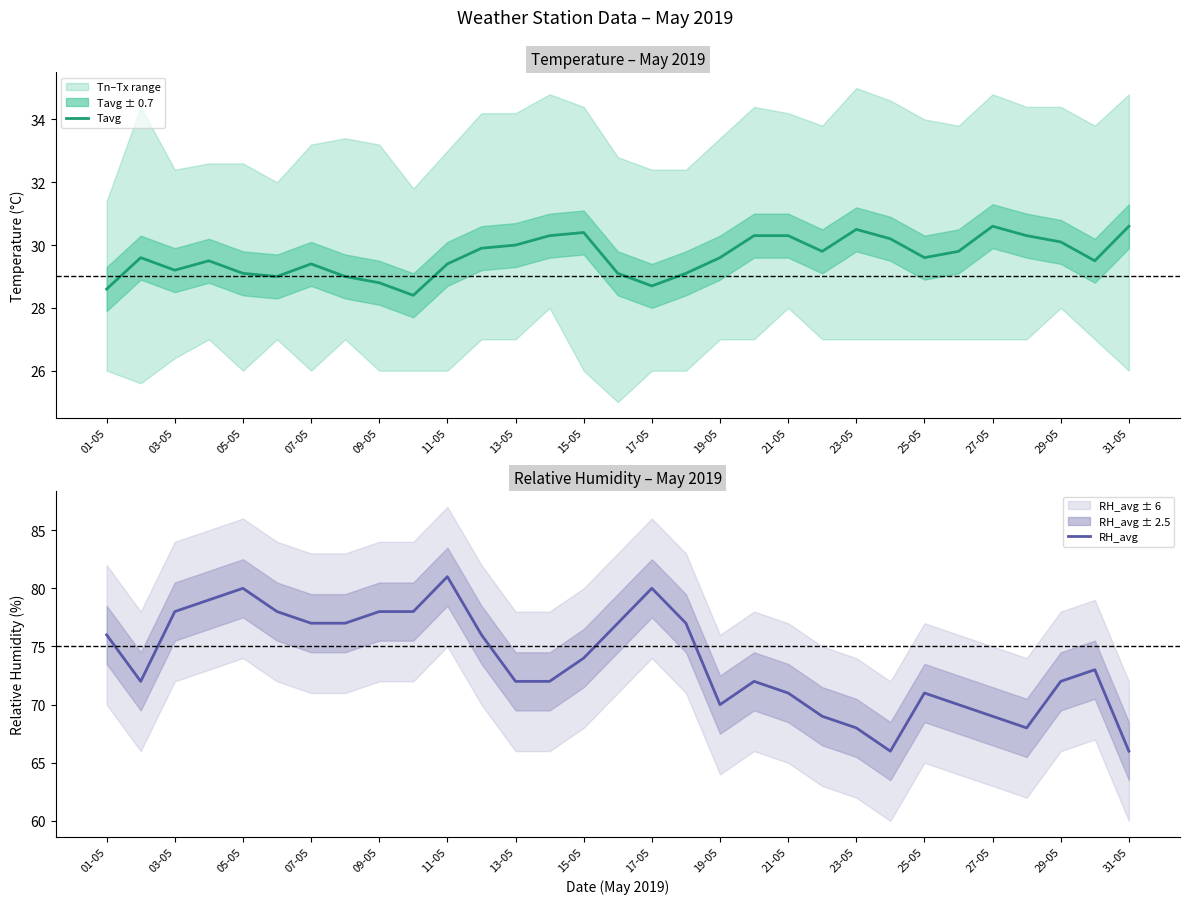

What is the difference between the second highest and minimum values in the Tavg series?

2.2